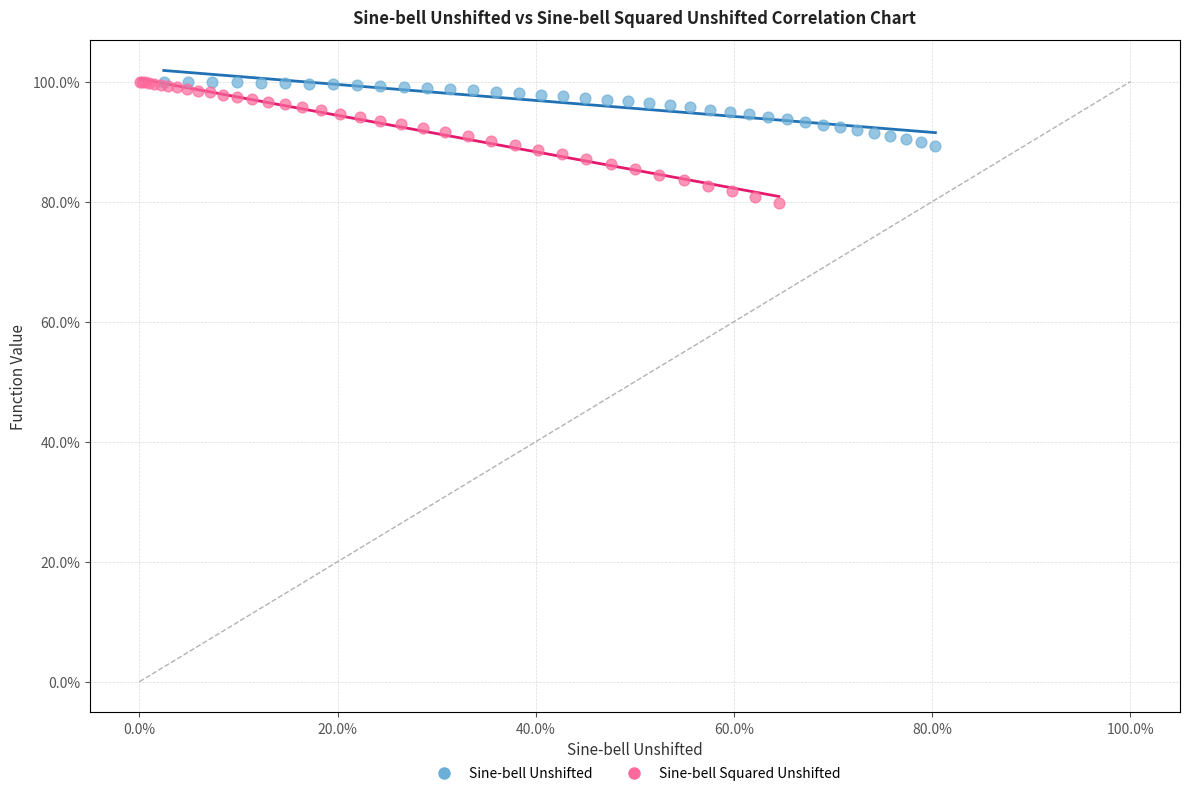

Which series reaches the minimum Y coordinate?

Sine-bell Squared Unshifted